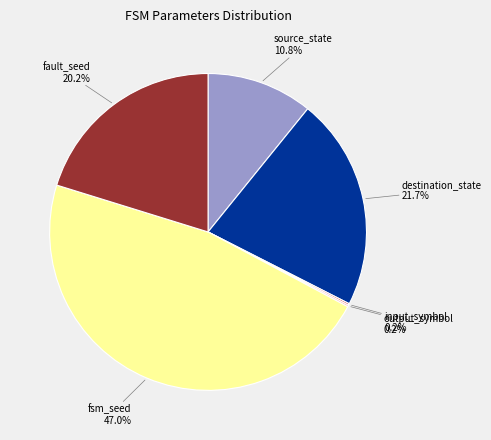

To the nearest percent, what is the difference between the largest and smallest slice percentages?

47%